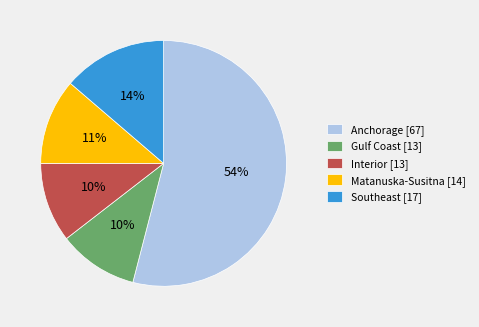

What is the ratio of the value at Matanuska-Susitna [14] to the value at Gulf Coast [13]?

1.1